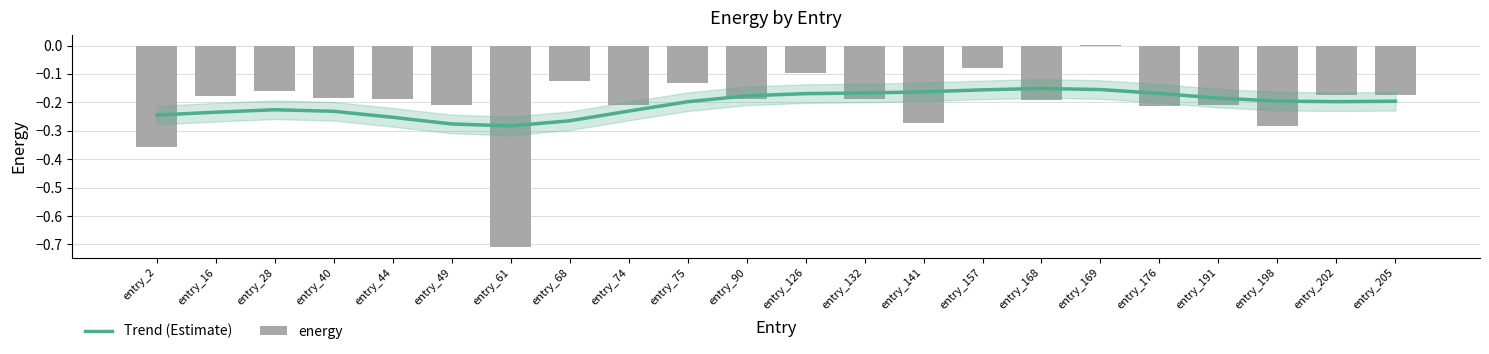

List the series in order of their peak value, highest first.

energy, Trend (Estimate)